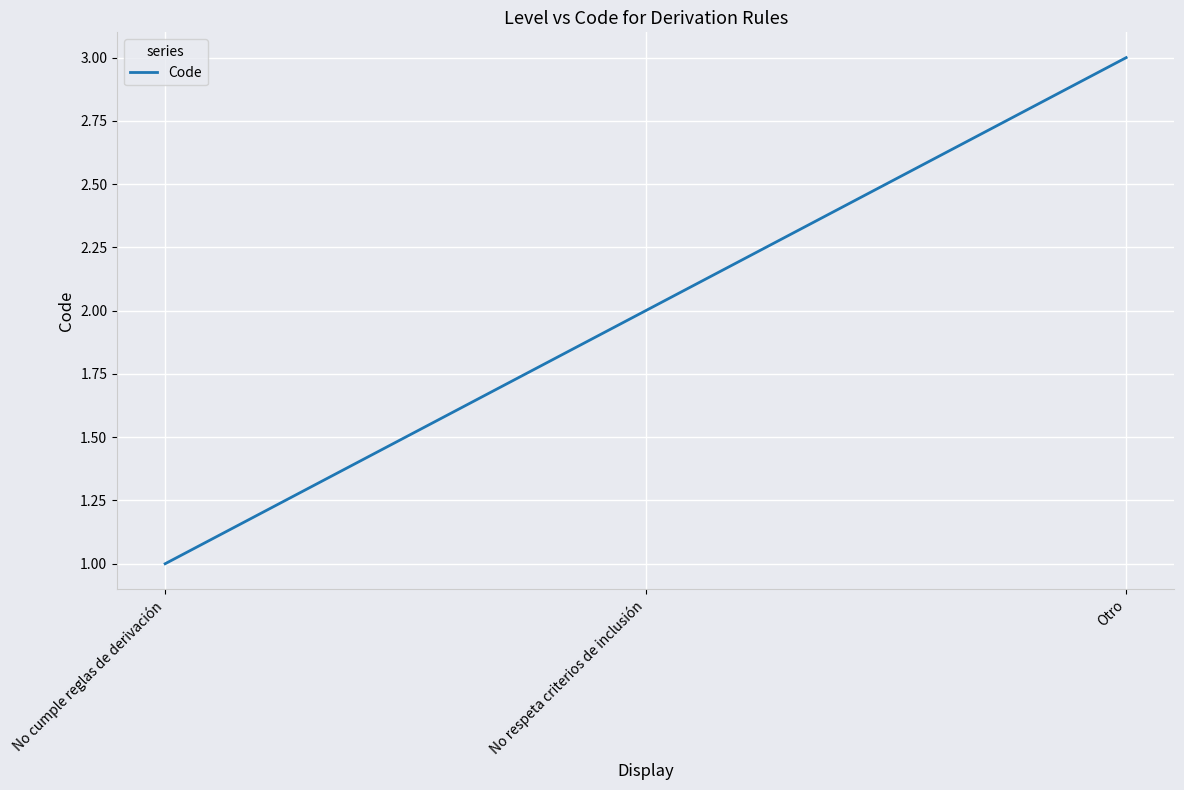

The value at No cumple reglas de derivación is 1. True or false?

True